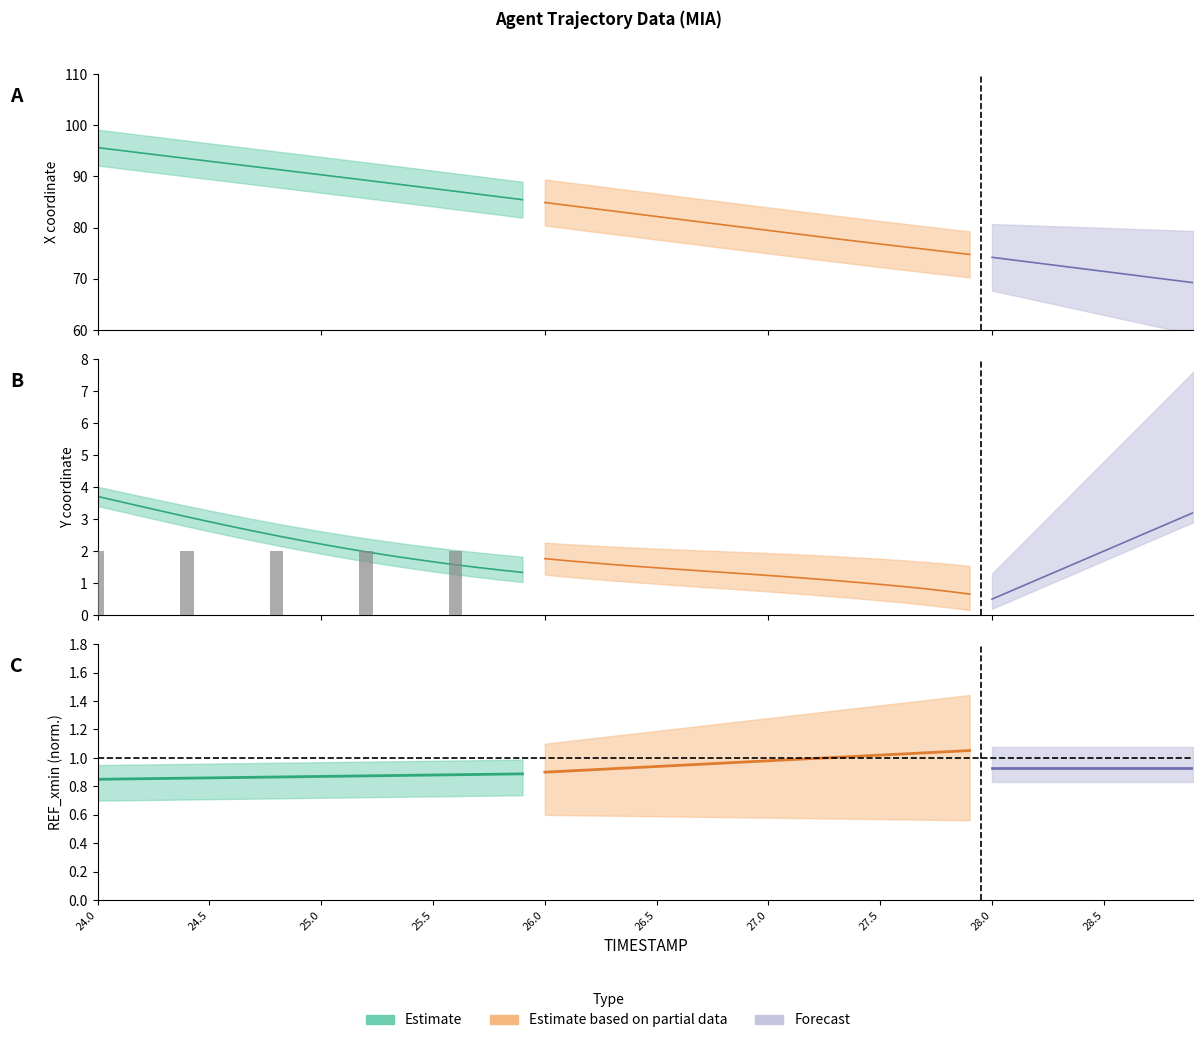

At how many categories does at least one series exceed 9?

20